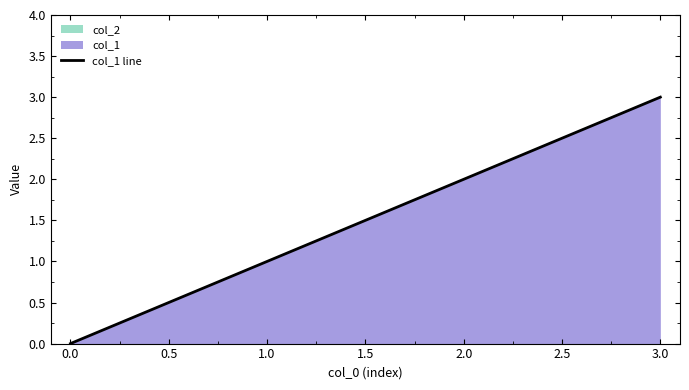

True or false: col_1 line has a value of 2 at 0.0.

False